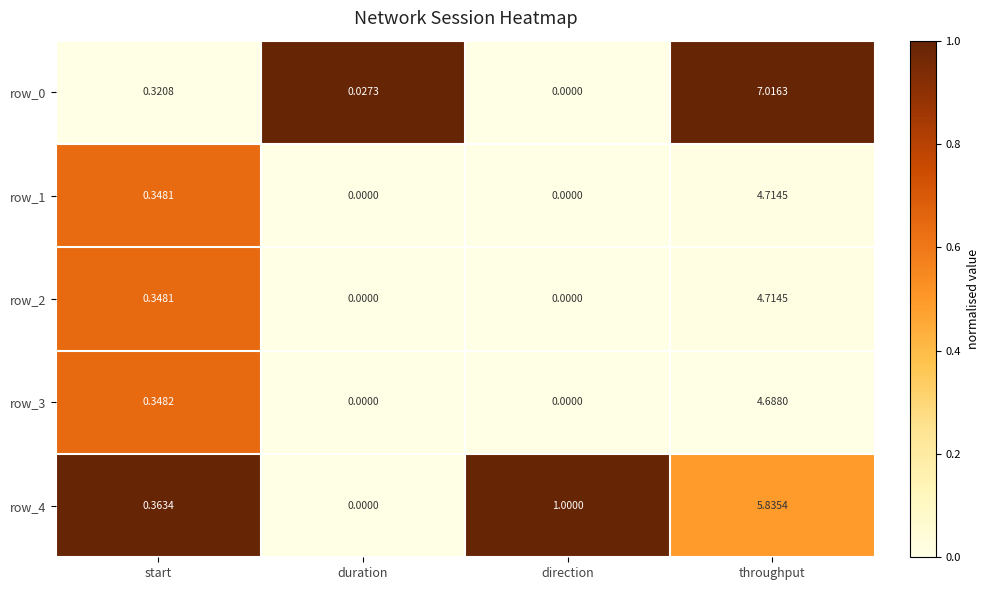

The row_0 series shows -0.4 at start. True or false?

False